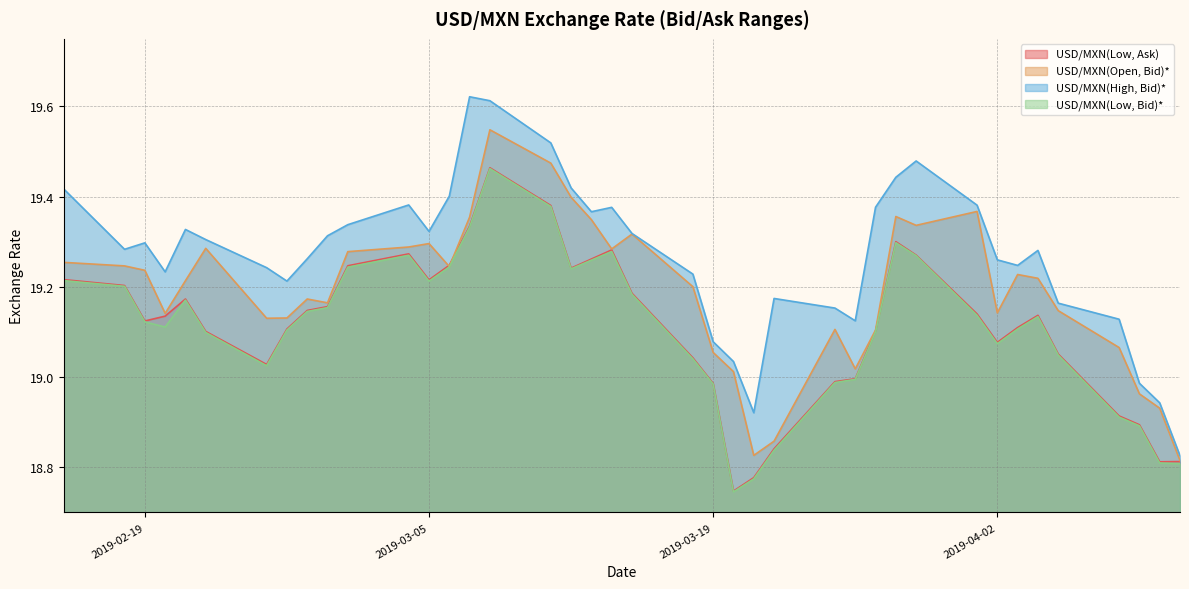

What is the minimum value shown in the chart?

18.7